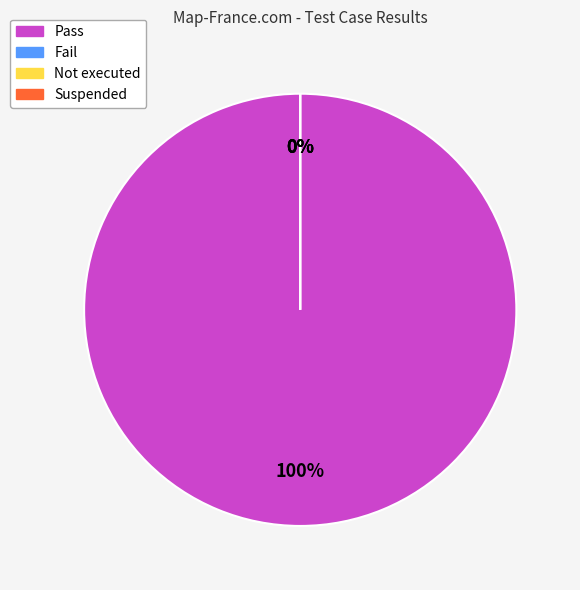

Combined, do Not executed and Suspended account for over 50%?

No